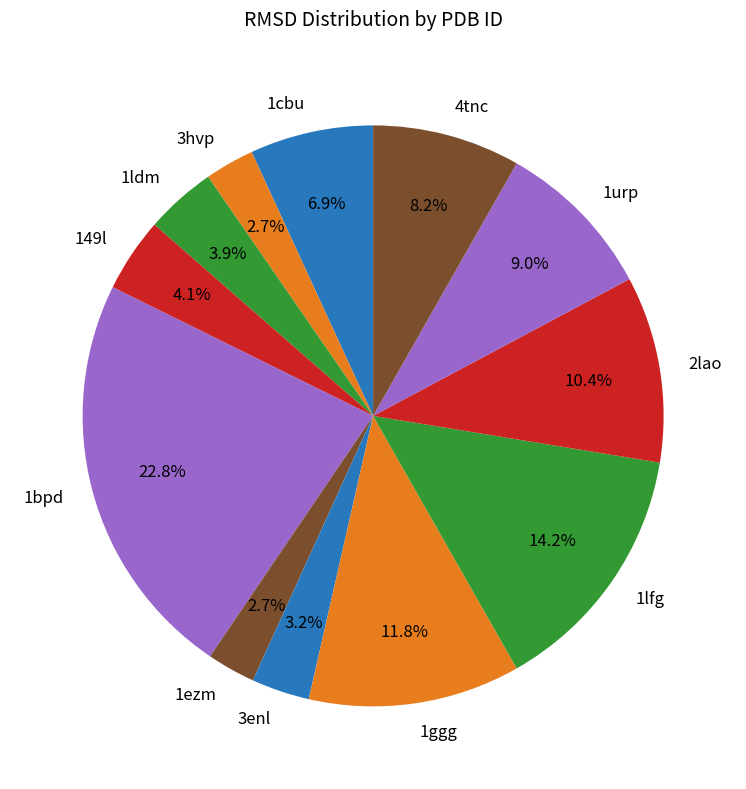

Combined, what portion of the pie is 1urp and 149l?

13.1%